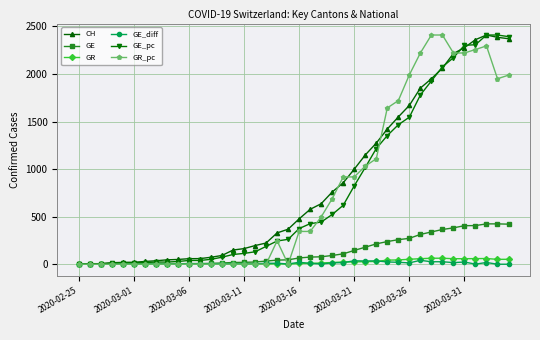

What are all the series names shown in the legend?

CH, GE, GR, GE_diff, GE_pc, GR_pc